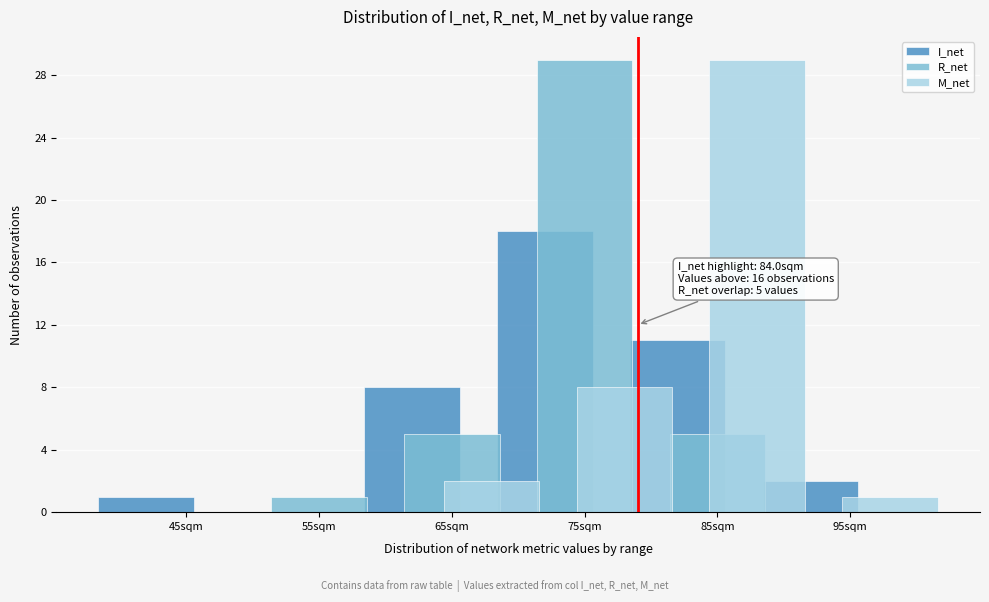

Reading right to left, list all the values displayed in this chart.

I_net: 95sqm=2	85sqm=11	75sqm=18	65sqm=8	55sqm=0	45sqm=1
R_net: 95sqm=0	85sqm=5	75sqm=29	65sqm=5	55sqm=1	45sqm=0
M_net: 95sqm=1	85sqm=29	75sqm=8	65sqm=2	55sqm=0	45sqm=0